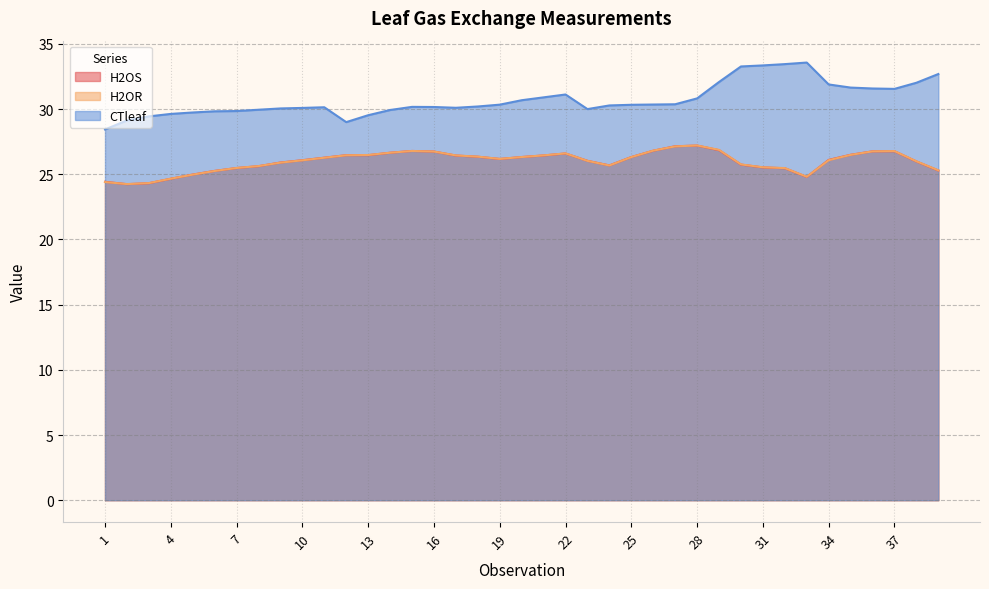

Which category has the highest value in the CTleaf series?

33